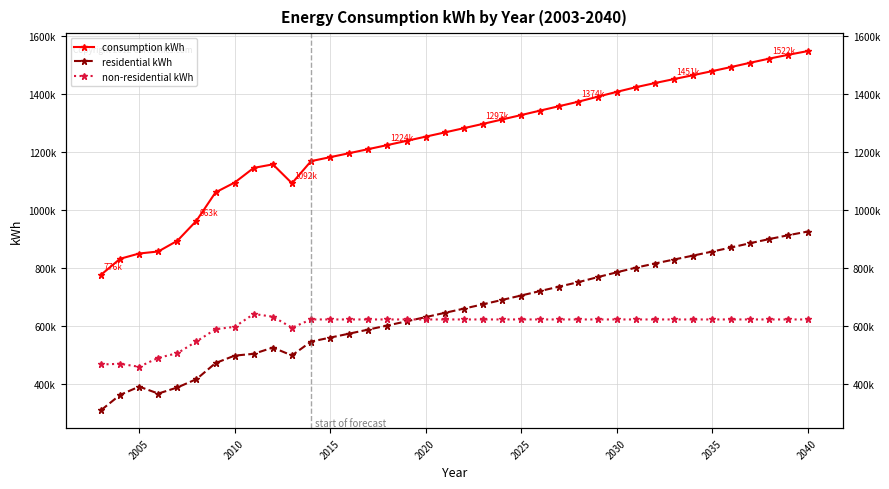

How many data points does each series have?

38